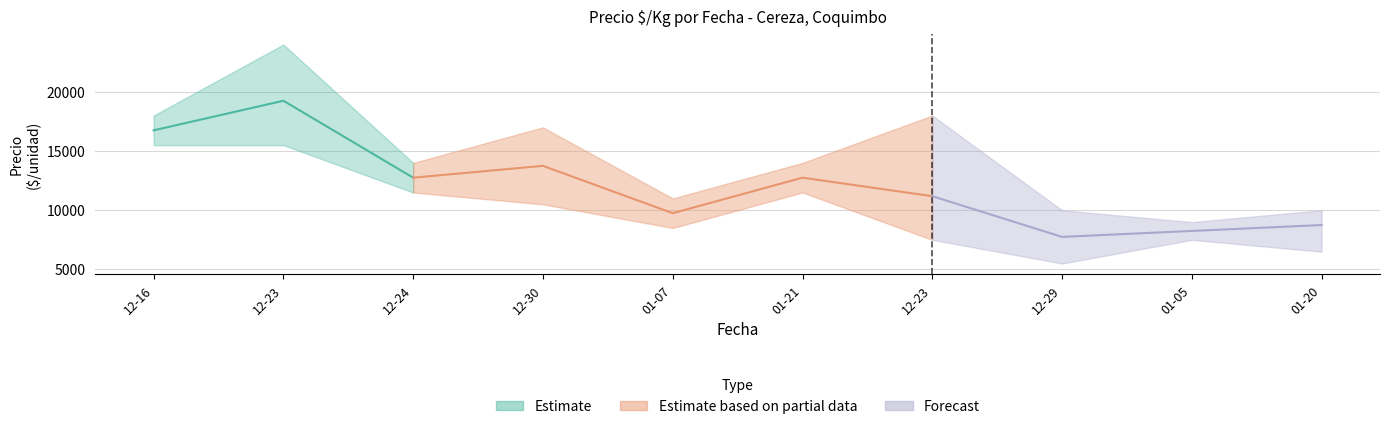

The Precio minimo series shows 15500 at 2020-12-23. True or false?

True